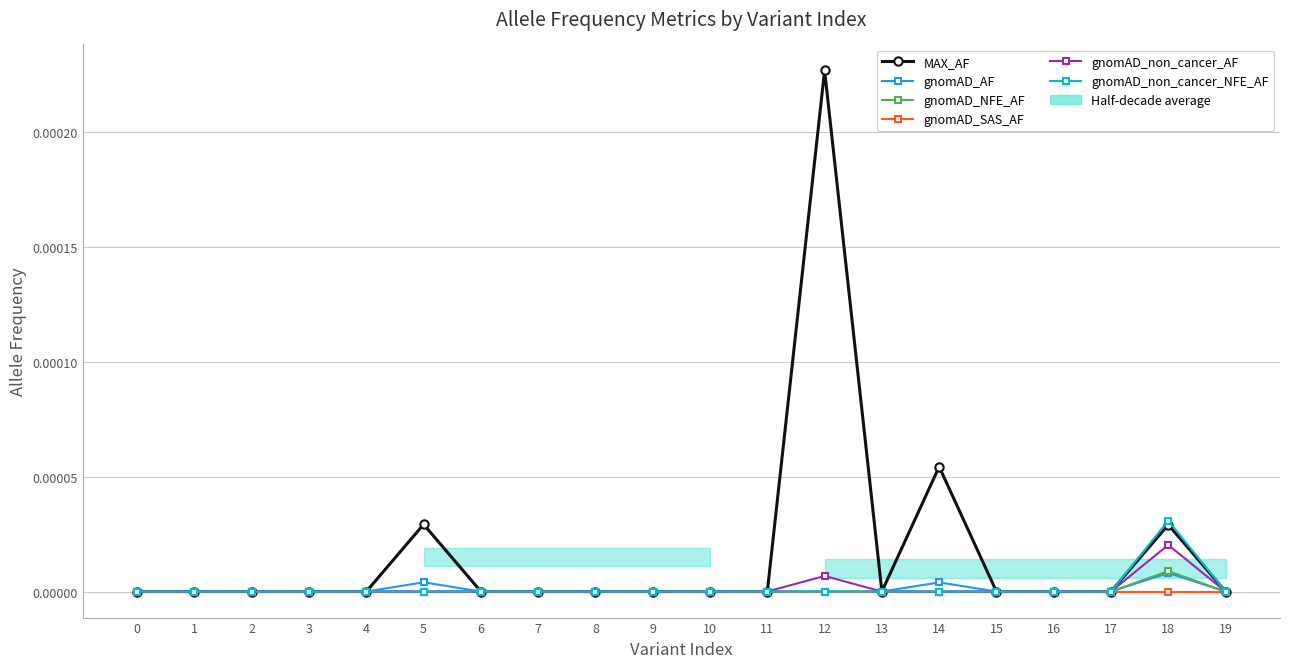

In gnomAD_AF, how many points are higher than both neighbors (excluding endpoints)?

3